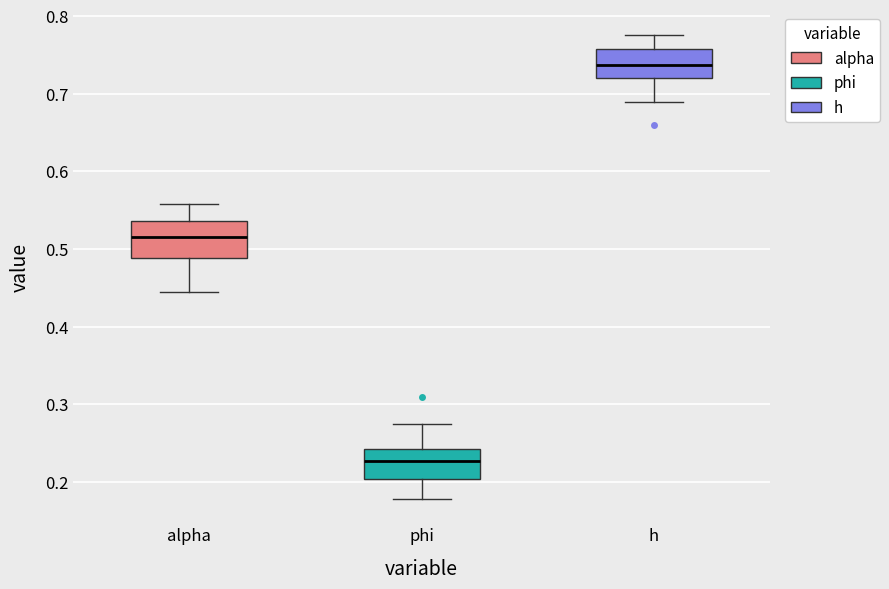

Reading left to right, read every box against the y-axis: the position of its median line, the range the box covers, and the ends of its whiskers. The values are not printed on the chart, so give them approximately, as read against the axis.

alpha: median 0.52, box 0.49 to 0.54, whiskers 0.44 to 0.56
phi: median 0.23, box 0.20 to 0.24, whiskers 0.18 to 0.27
h: median 0.74, box 0.72 to 0.76, whiskers 0.69 to 0.78